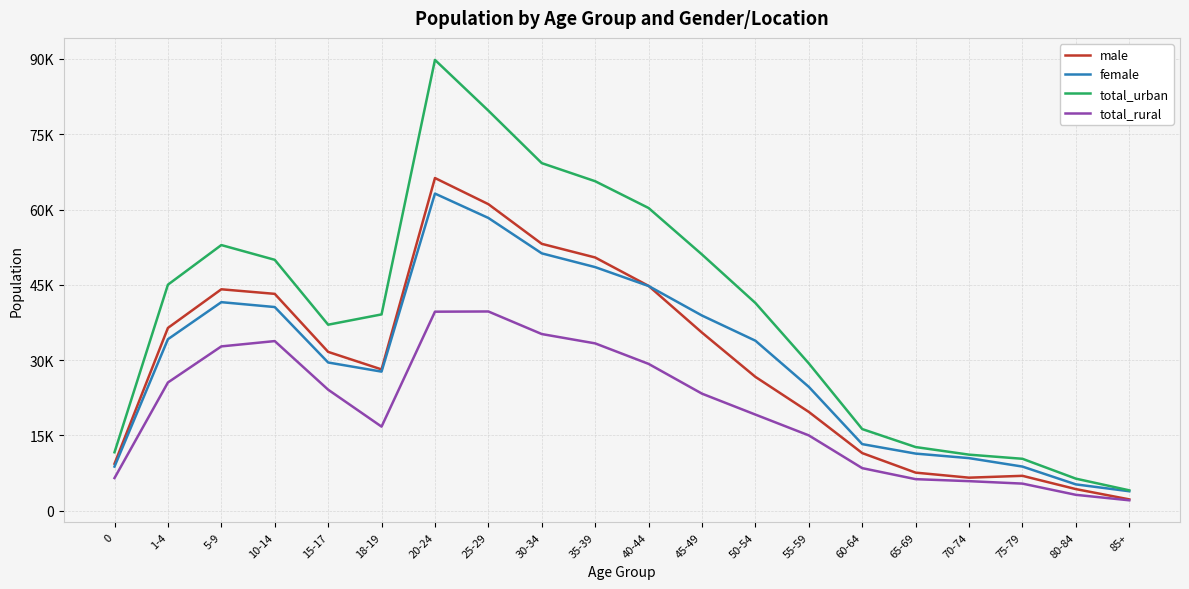

Is this an area chart (filled region under the line)?

No